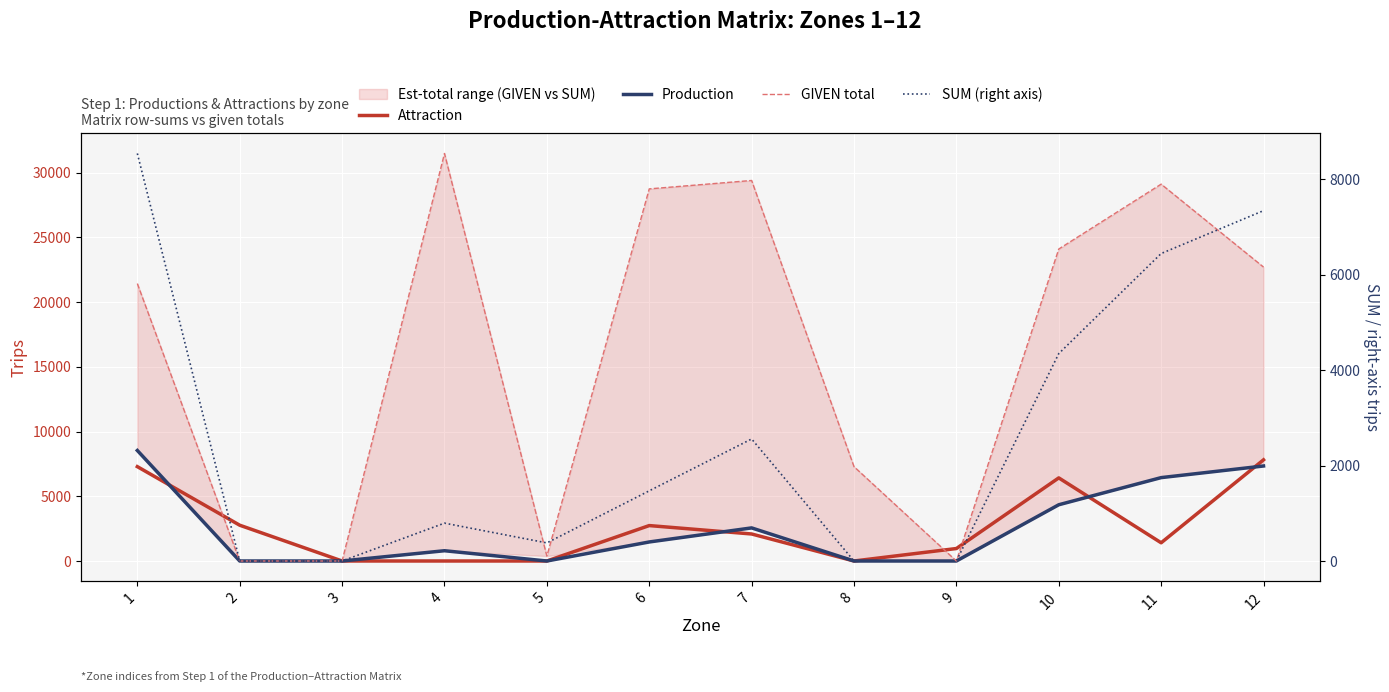

What is the total value across all series at 4?

33063